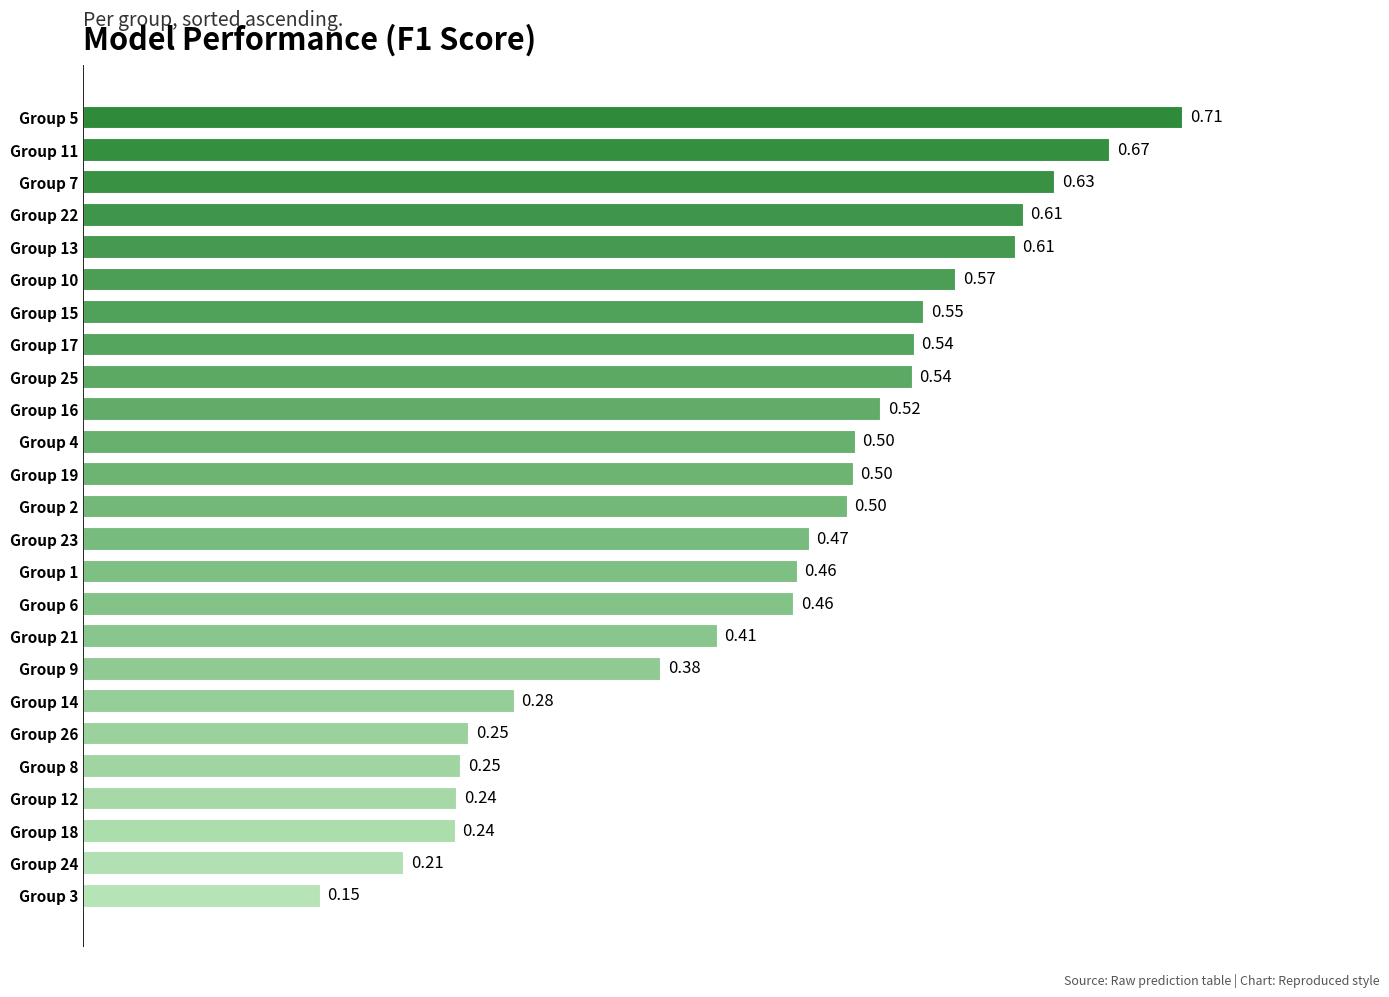

What is the change in value from Group 4 to Group 11?

+0.2